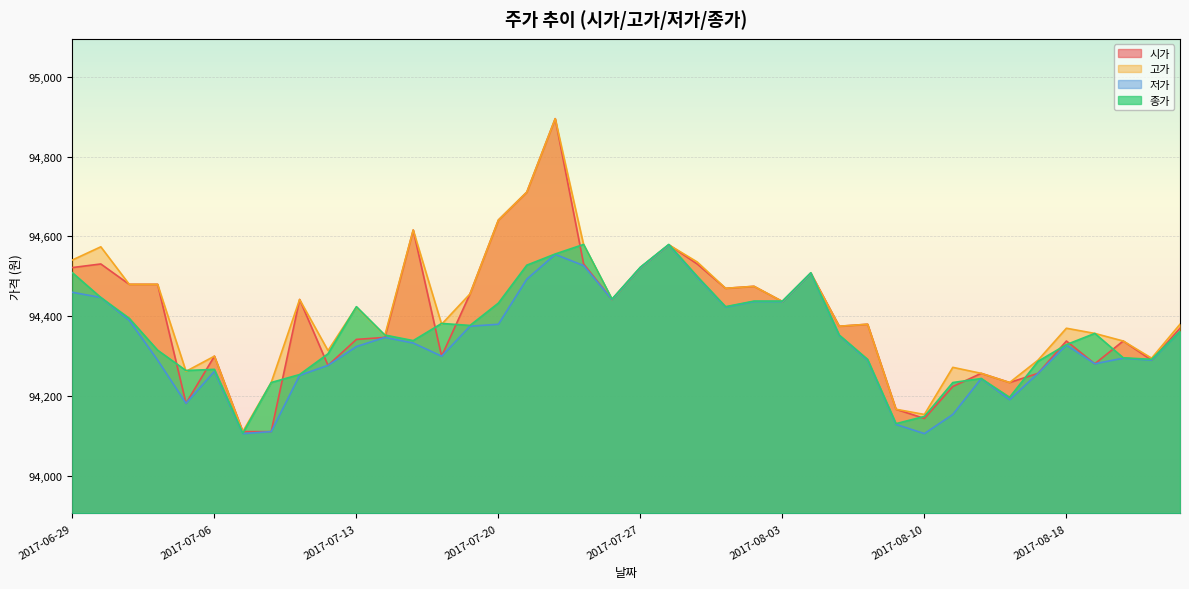

Which category has the highest value across all series?

2017-07-24